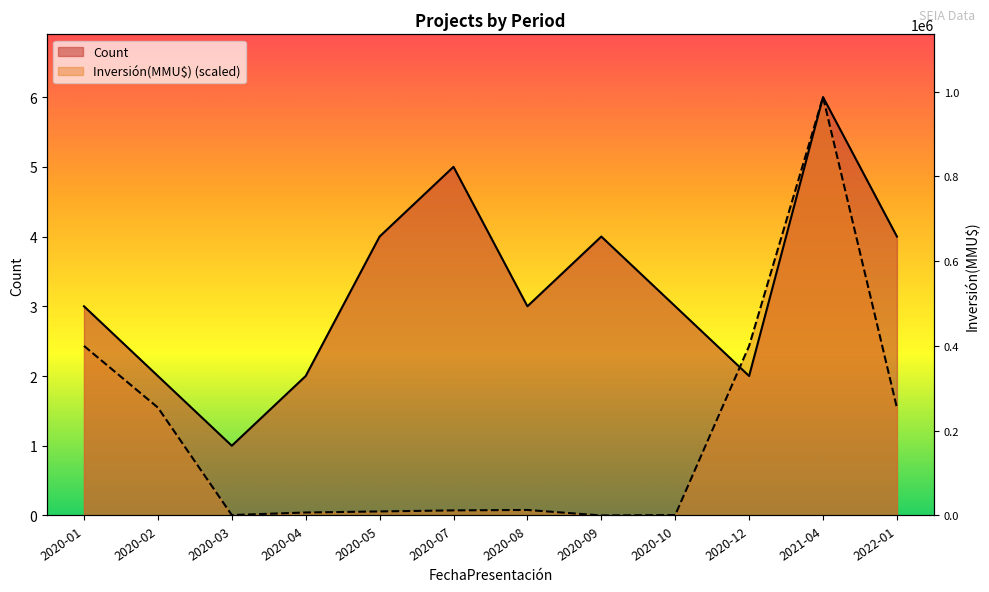

Does the chart have visible grid lines?

No